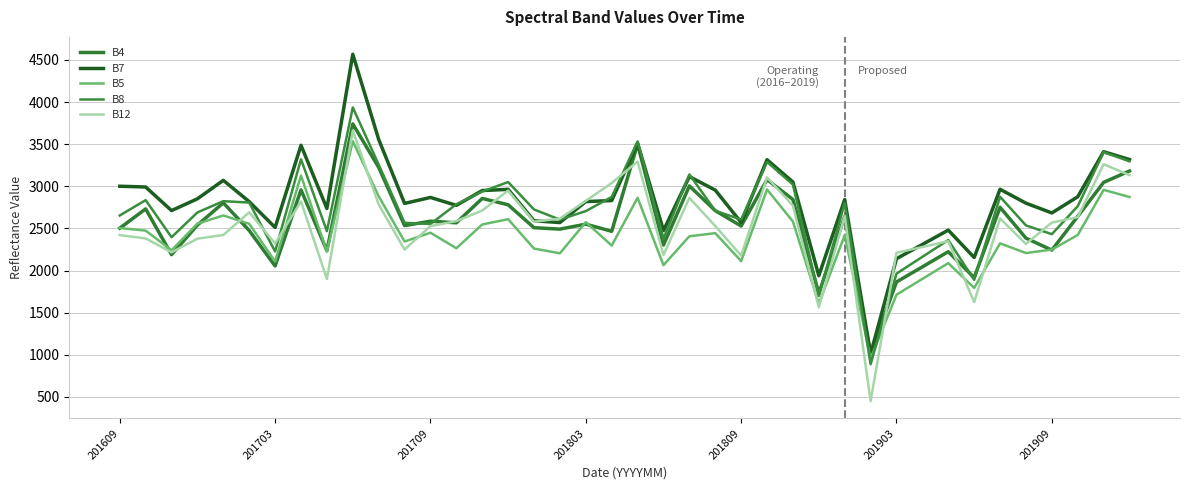

What are all the series names shown in the legend?

B4, B7, B5, B8, B12